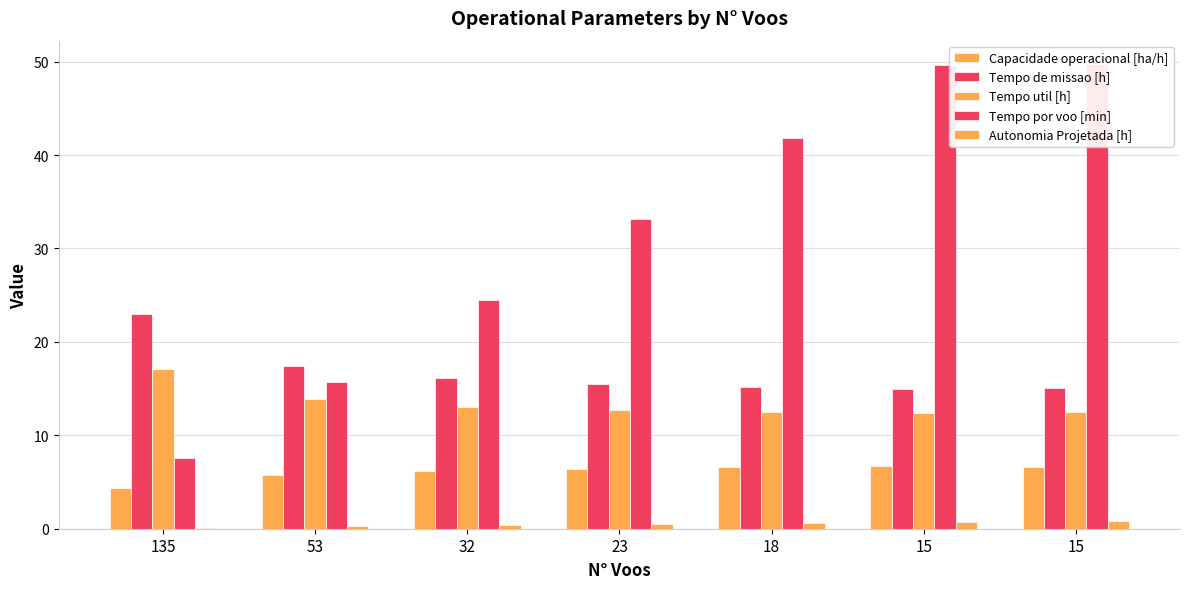

Reading right to left, what are all the values shown in this chart?

Capacidade operacional [ha/h]: 6.7	6.7	6.6	6.4	6.2	5.7	4.4
Tempo de missao [h]: 15.0	15.0	15.2	15.5	16.1	17.5	23.0
Tempo util [h]: 12.4	12.4	12.5	12.7	13.0	13.8	17.1
Tempo por voo [min]: 49.8	49.6	41.8	33.2	24.5	15.7	7.6
Autonomia Projetada [h]: 0.9	0.8	0.6	0.5	0.4	0.3	0.1